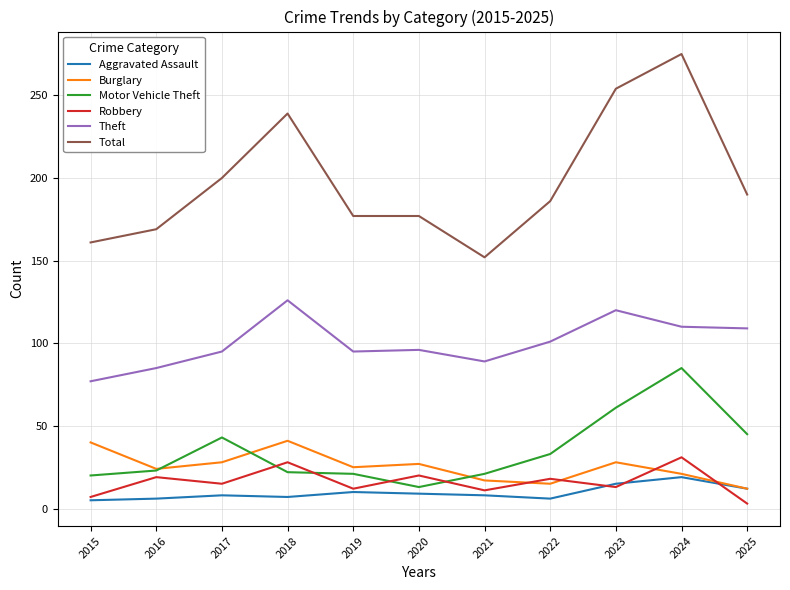

In Burglary, how many points are lower than both neighbors (excluding endpoints)?

3